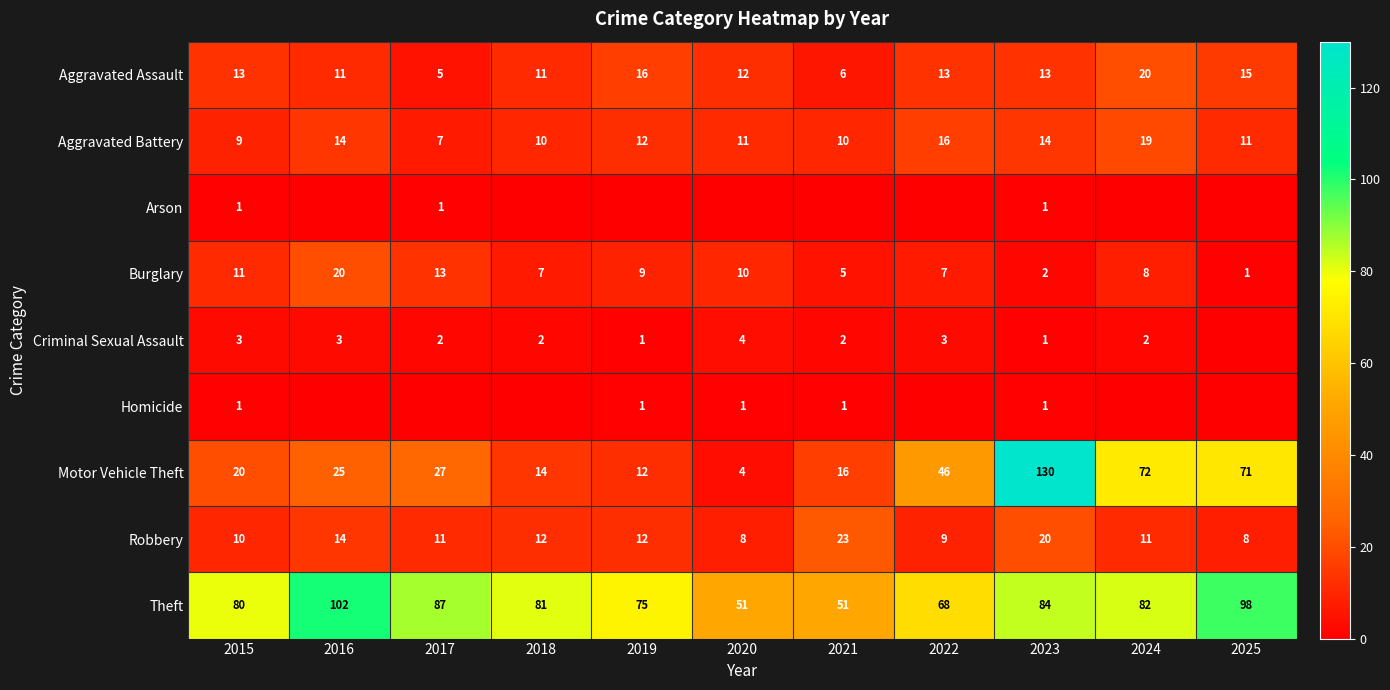

What is the average value of the Burglary series?

8